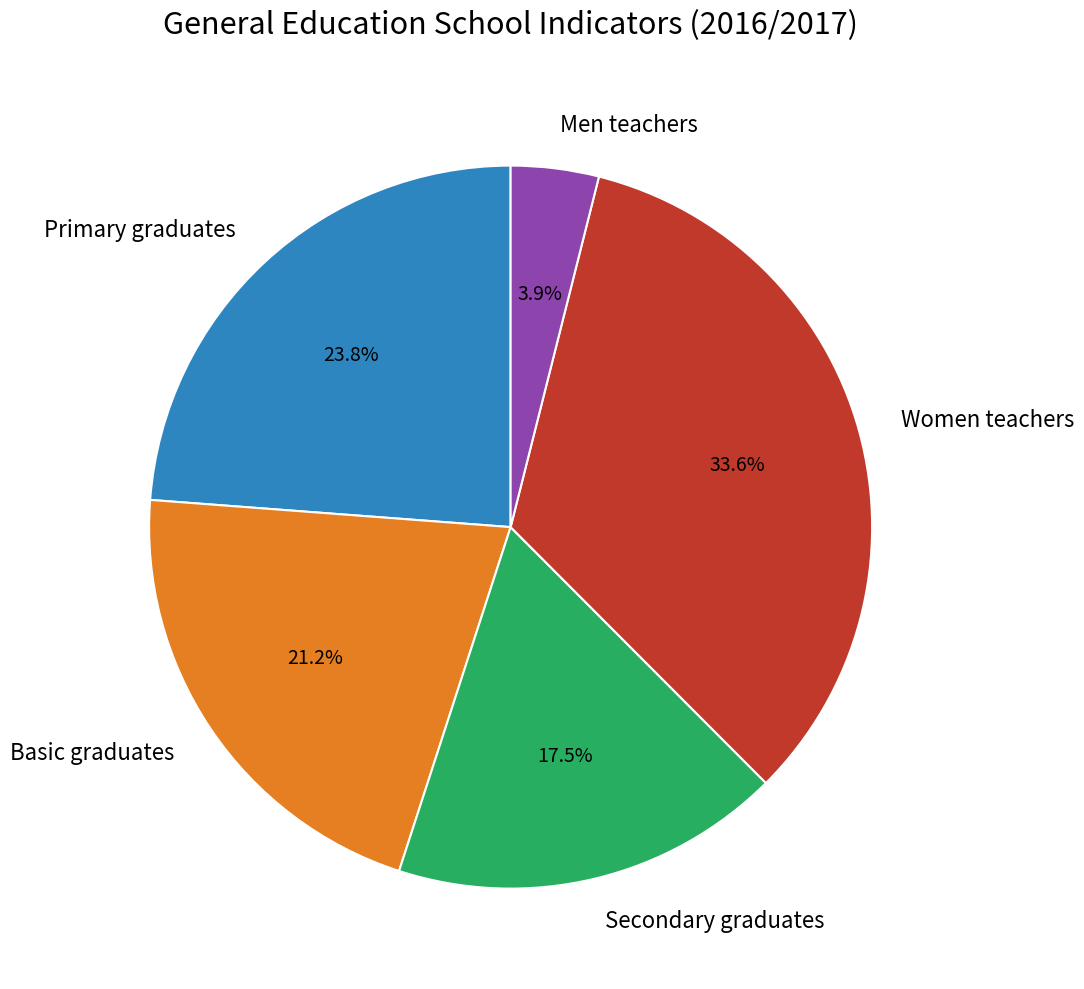

To the nearest percent, what is the average slice percentage?

20%